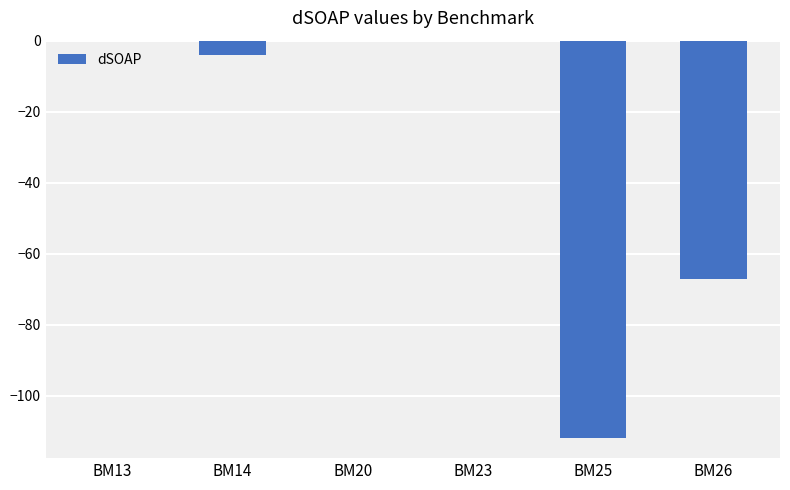

The value at BM13 is 0. True or false?

True